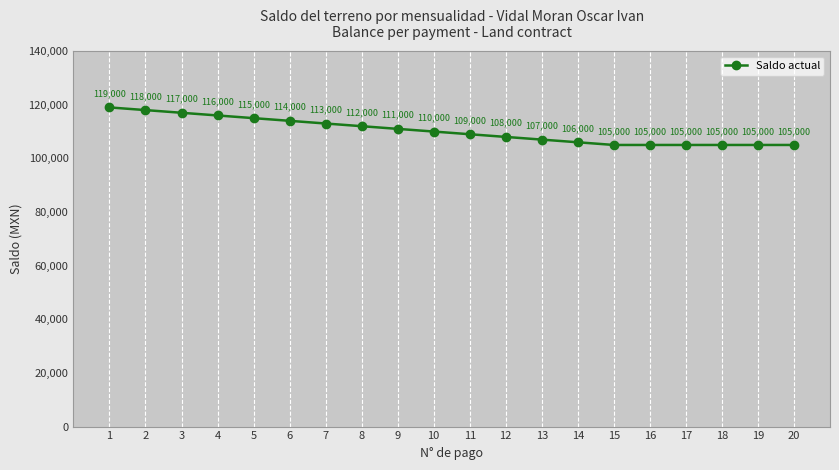

Where is the data nearest to the value 112000?

8